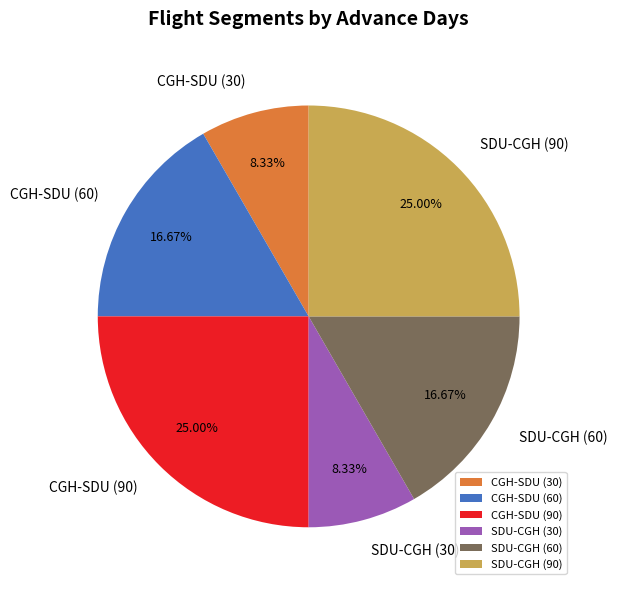

Approximately how many times larger is the value at SDU-CGH (90) compared to CGH-SDU (30)?

3.0